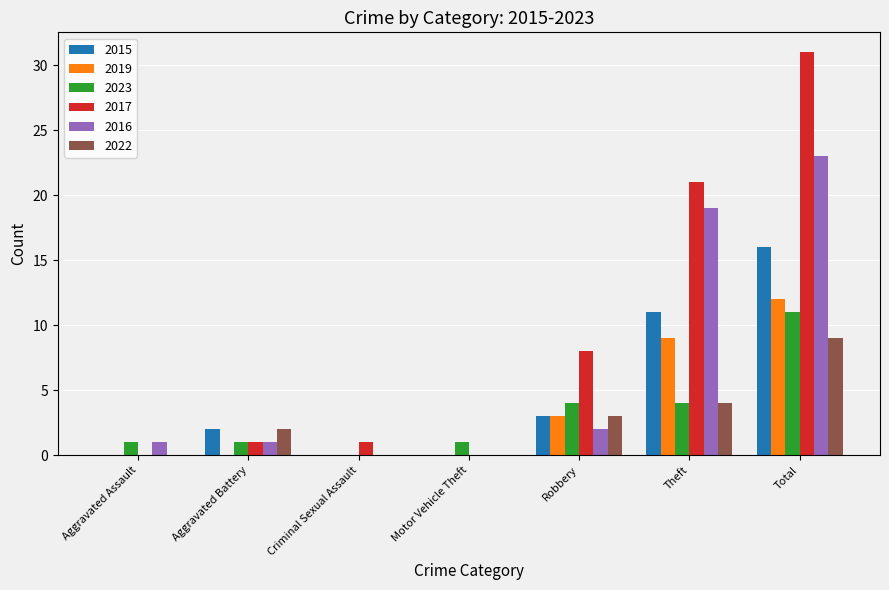

How many values in 2023 are above zero?

6